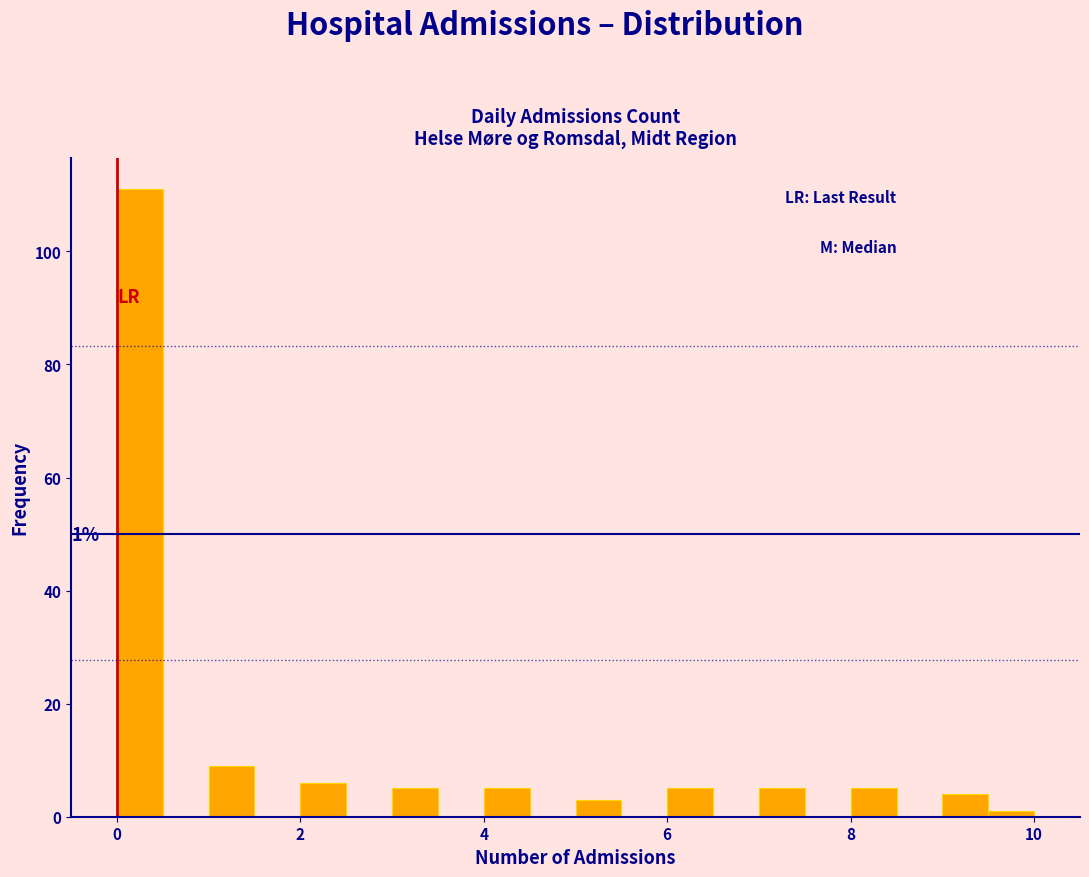

Around what value on the x-axis is the tallest bar? Give the approximate position of its centre, as read against the axis.

0.2